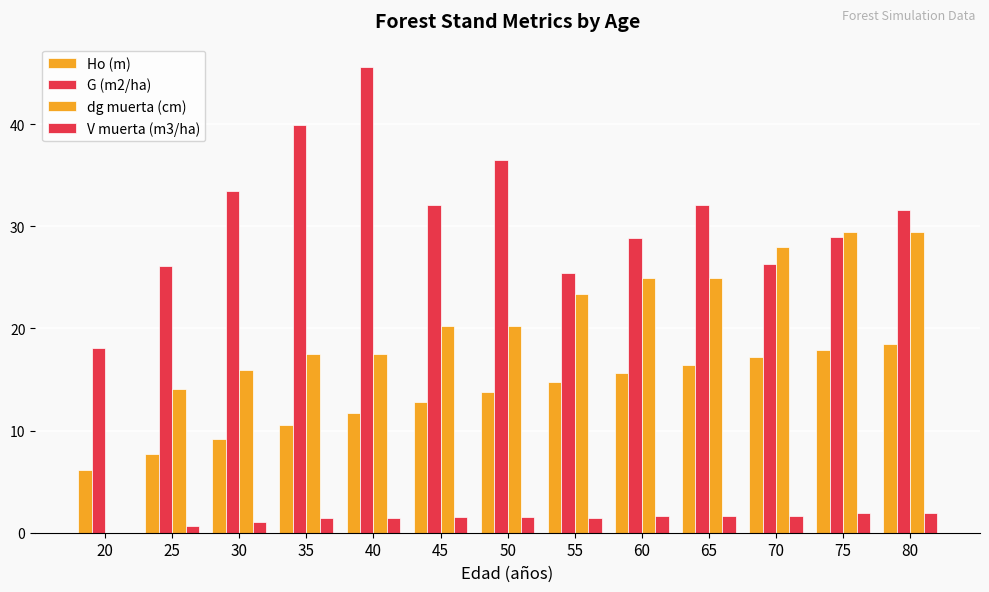

Are the bars horizontal?

No